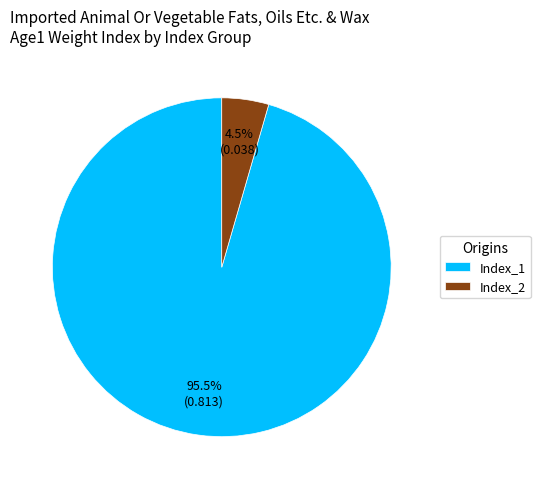

Rank the categories by value from lowest to highest.

Index_2, Index_1